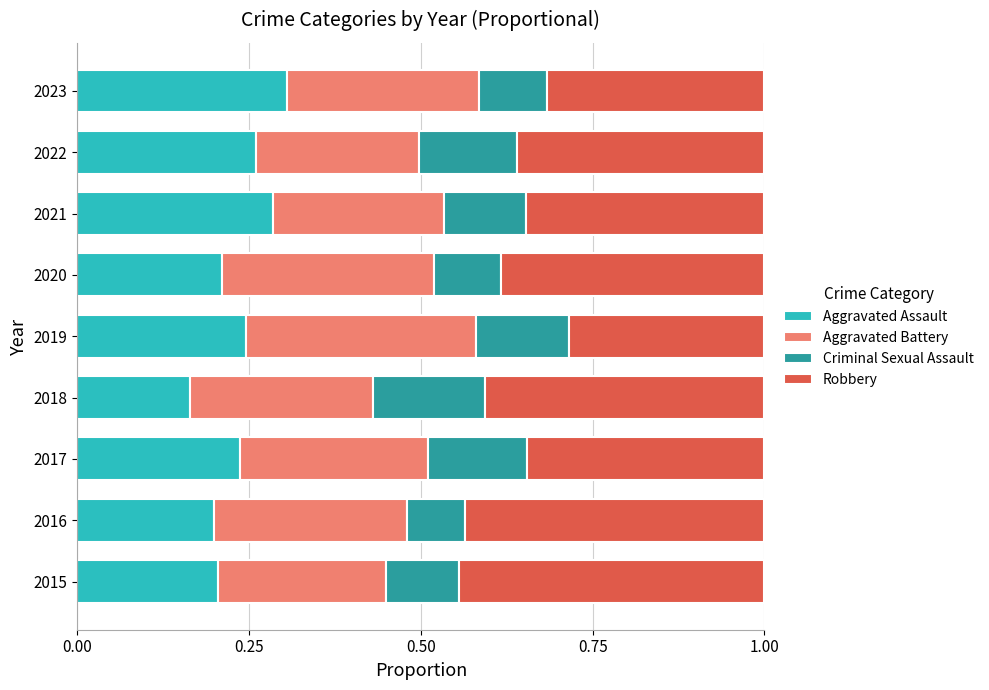

What is the total value across all series at 2017?

1.0